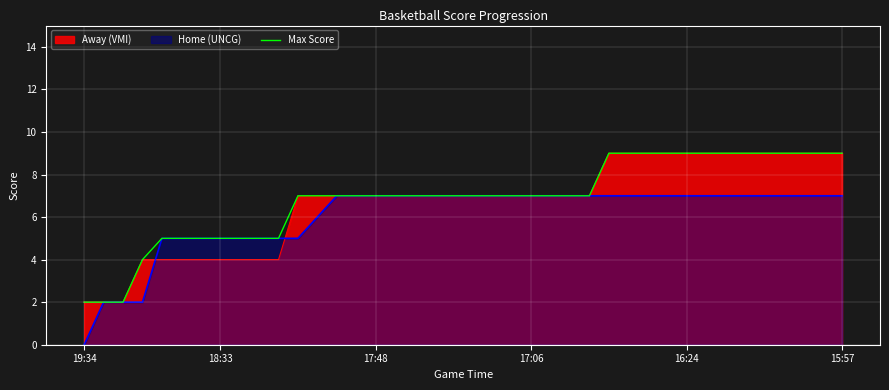

Is it true that Max Score equals 7 at 18:33?

False